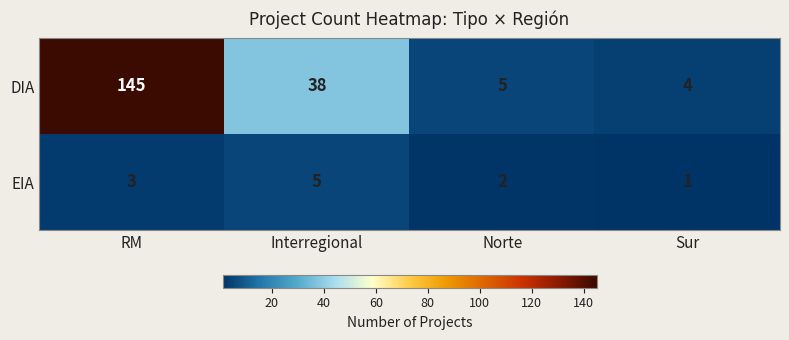

What is the difference between the maximum and second lowest values in the EIA series?

3